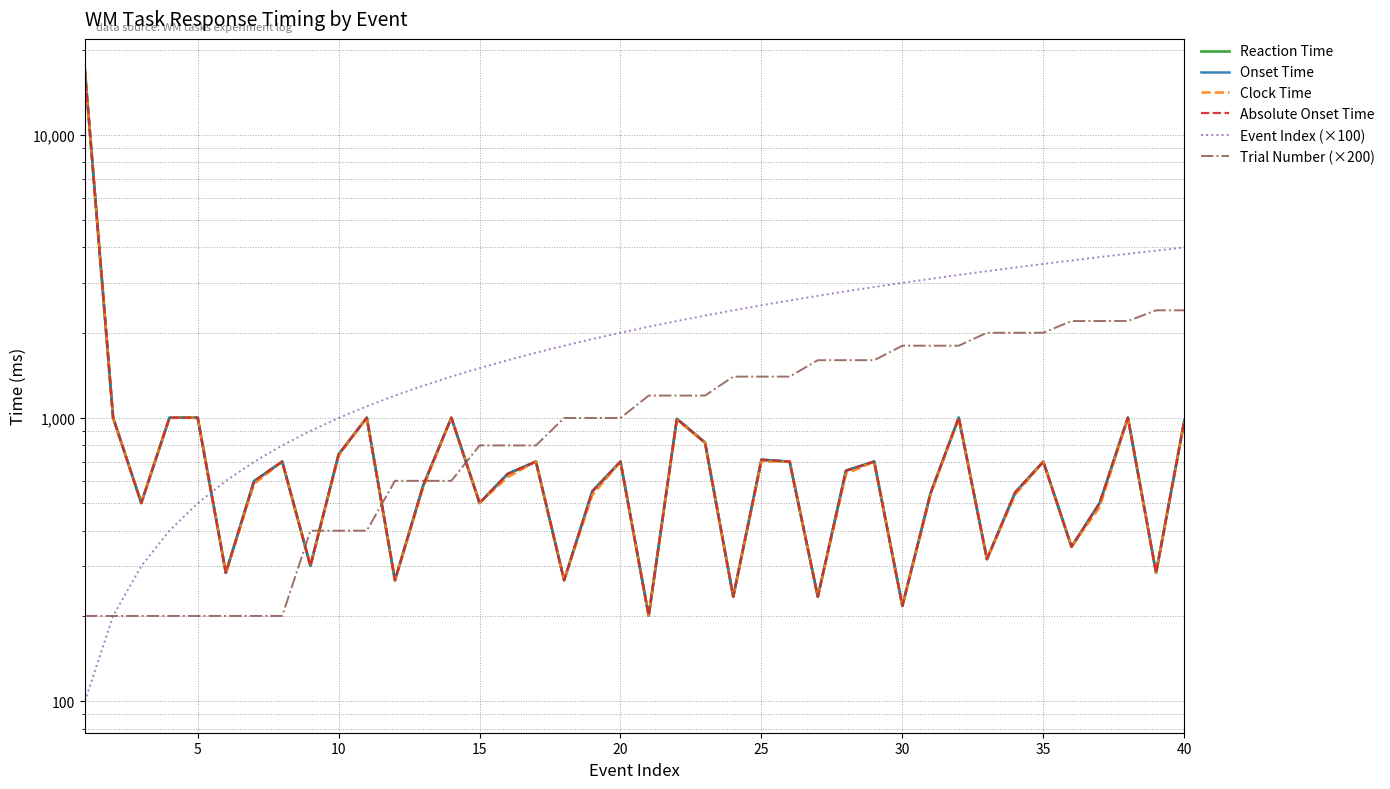

What is the sum of all Absolute Onset Time values?

40908.1